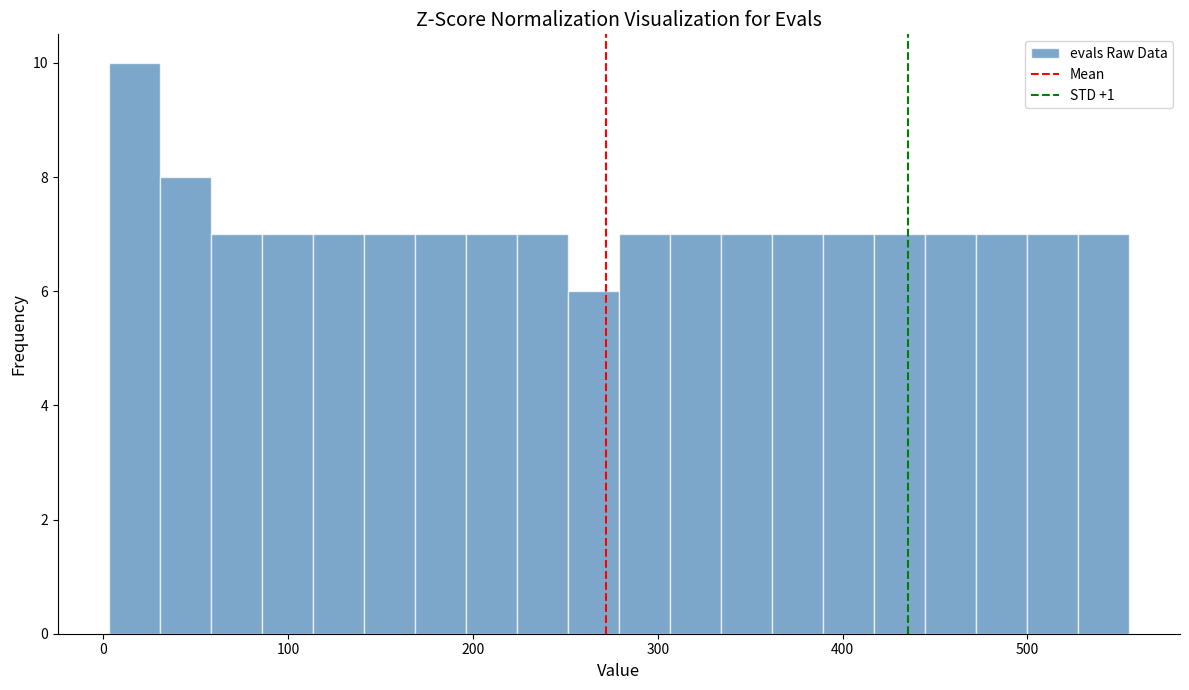

Read against the x-axis, roughly where is the centre of the tallest bar?

20